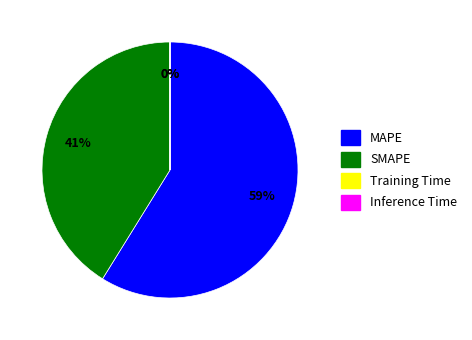

Approximately how many times larger is the value at MAPE compared to SMAPE?

1.4